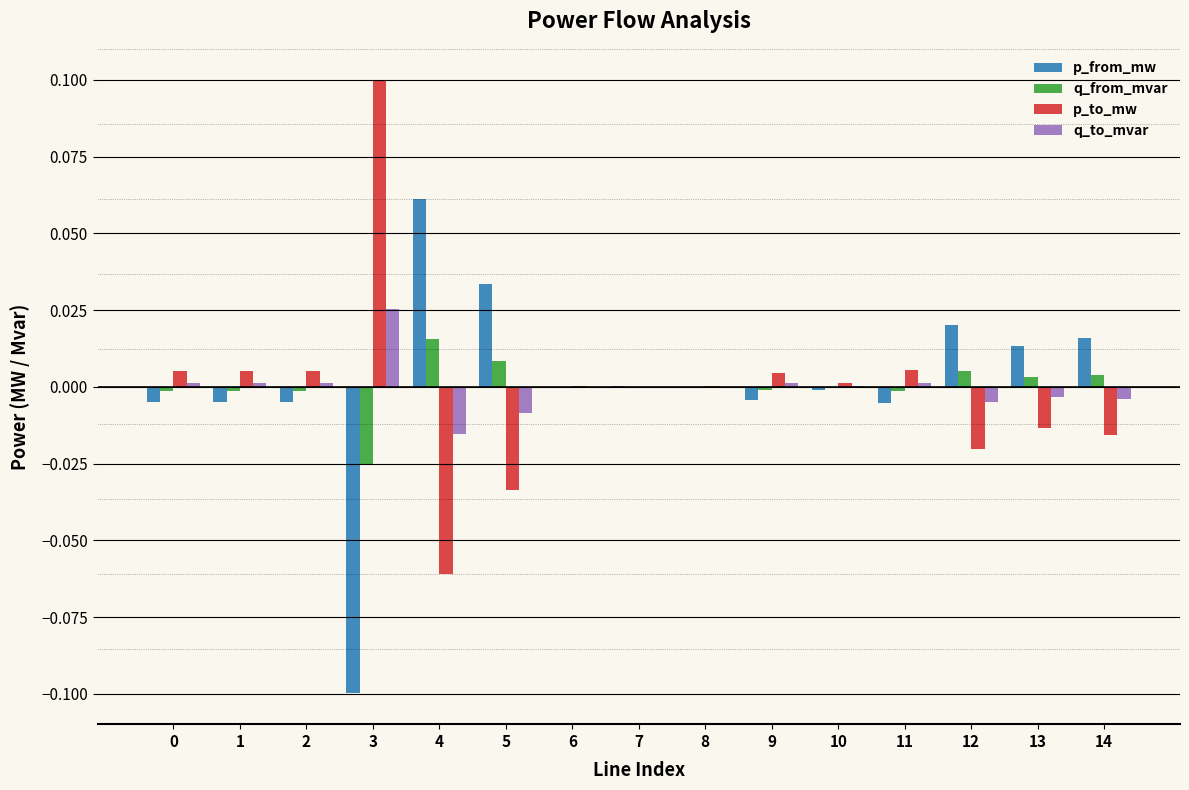

Is the value of p_from_mw at 5 greater than the value of q_from_mvar at 5?

Yes